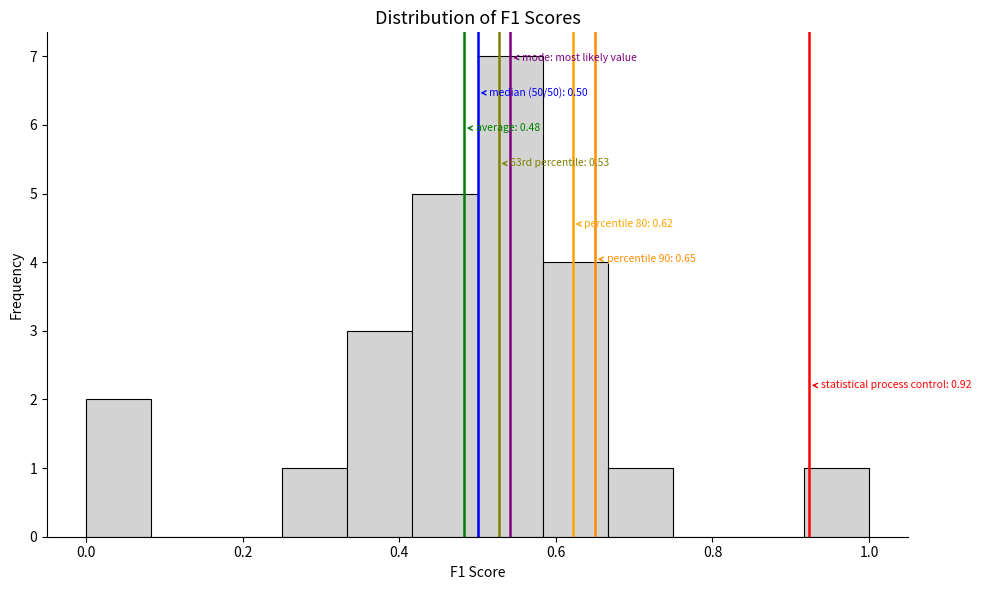

Over which range of the x-axis is the bar tallest?

0.50 to 0.58